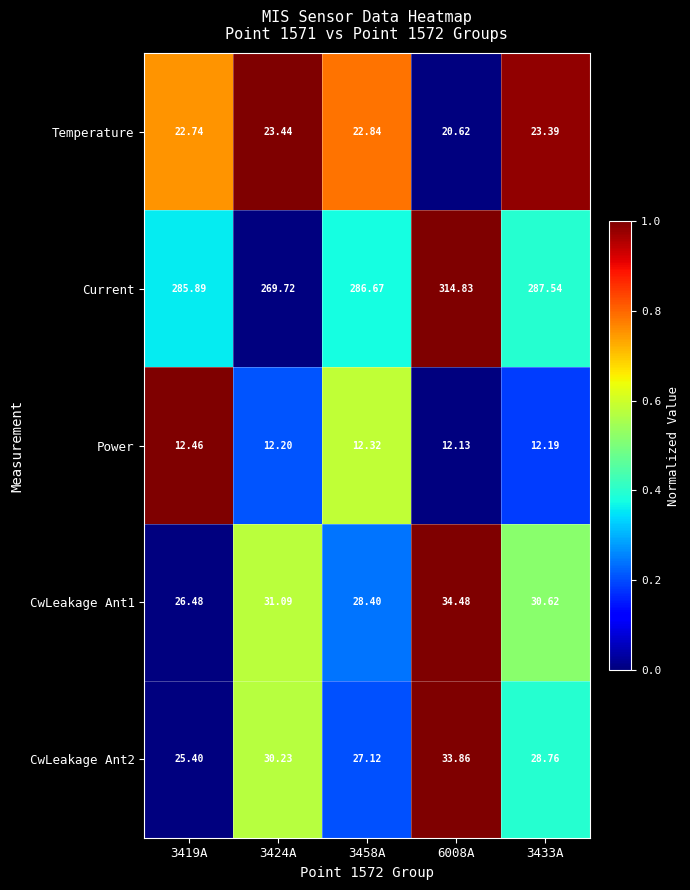

Which series has the largest total across all categories?

Current